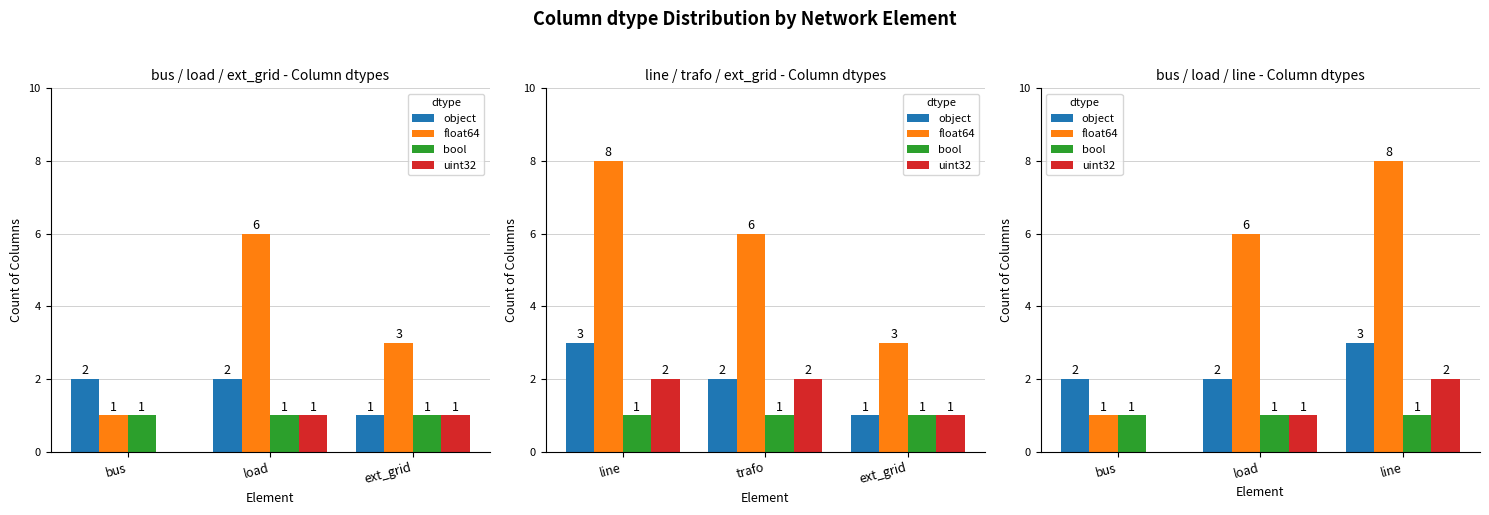

What is the label of the 1st bar from the right?

line